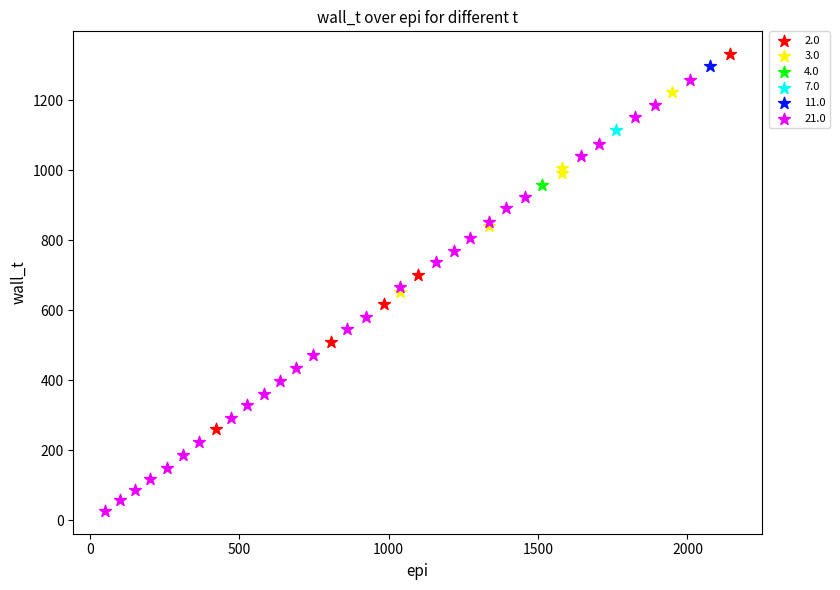

What are all the series names shown in the legend?

2.0, 3.0, 4.0, 7.0, 11.0, 21.0